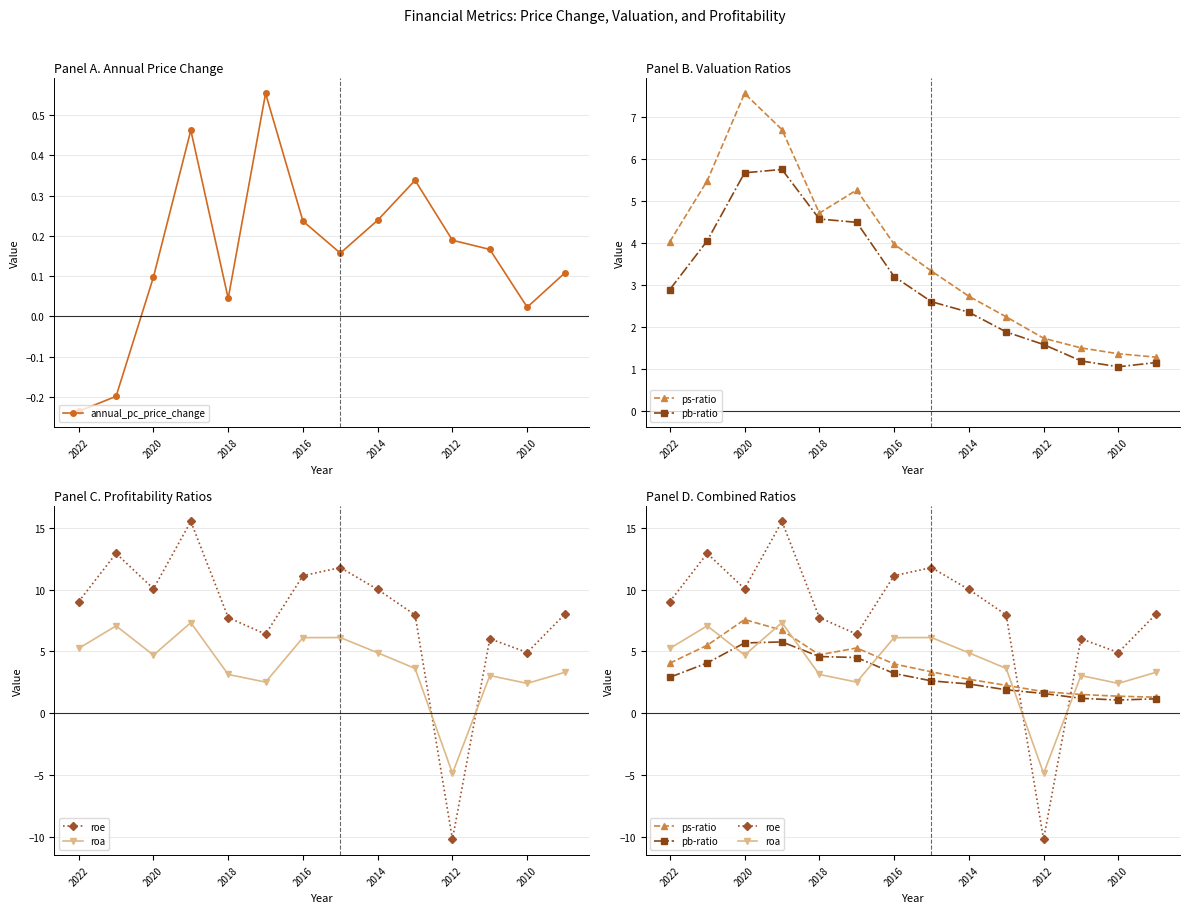

Where does the annual_pc_price_change series first go above 0?

2020